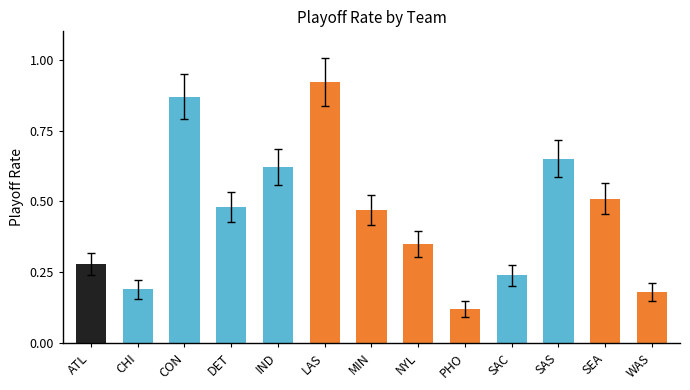

List the labels in order of value, smallest first.

PHO, WAS, CHI, SAC, ATL, NYL, MIN, DET, SEA, IND, SAS, CON, LAS